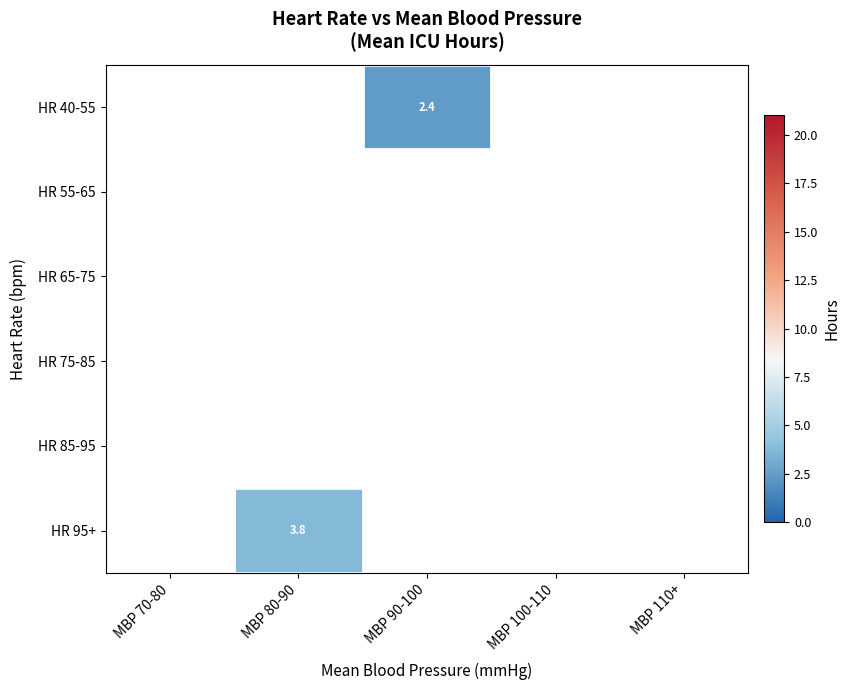

Count the number of data series in this chart.

6